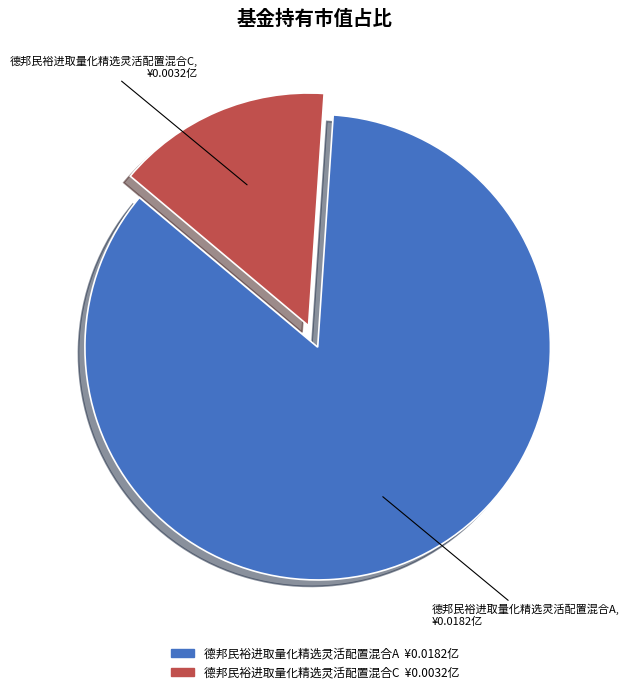

Is there a majority slice in this chart?

Yes